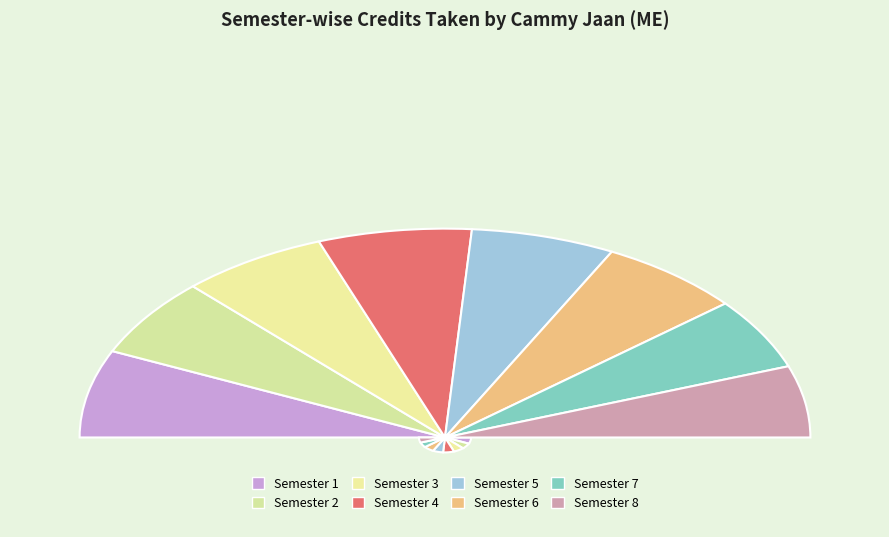

What percentage is the Semester 1 slice, to the nearest percent?

14%